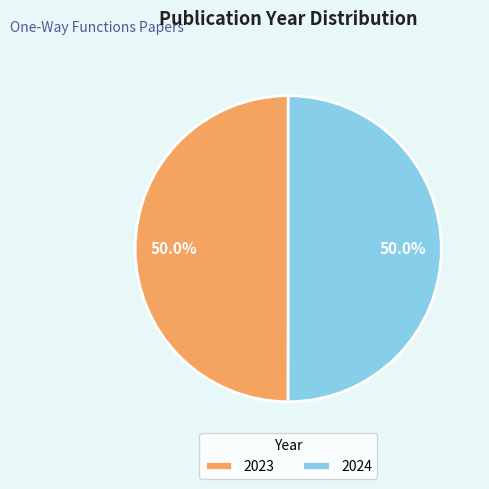

How many slices are in this pie chart?

2